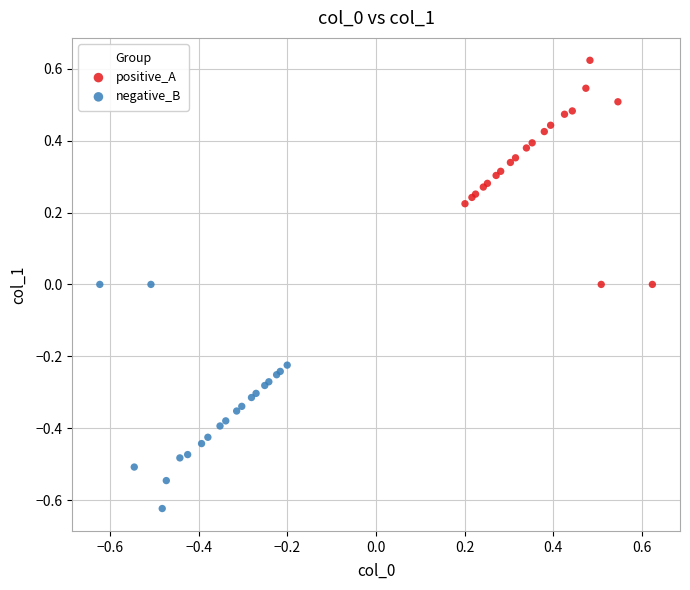

What are all the series names shown in the legend?

positive_A, negative_B